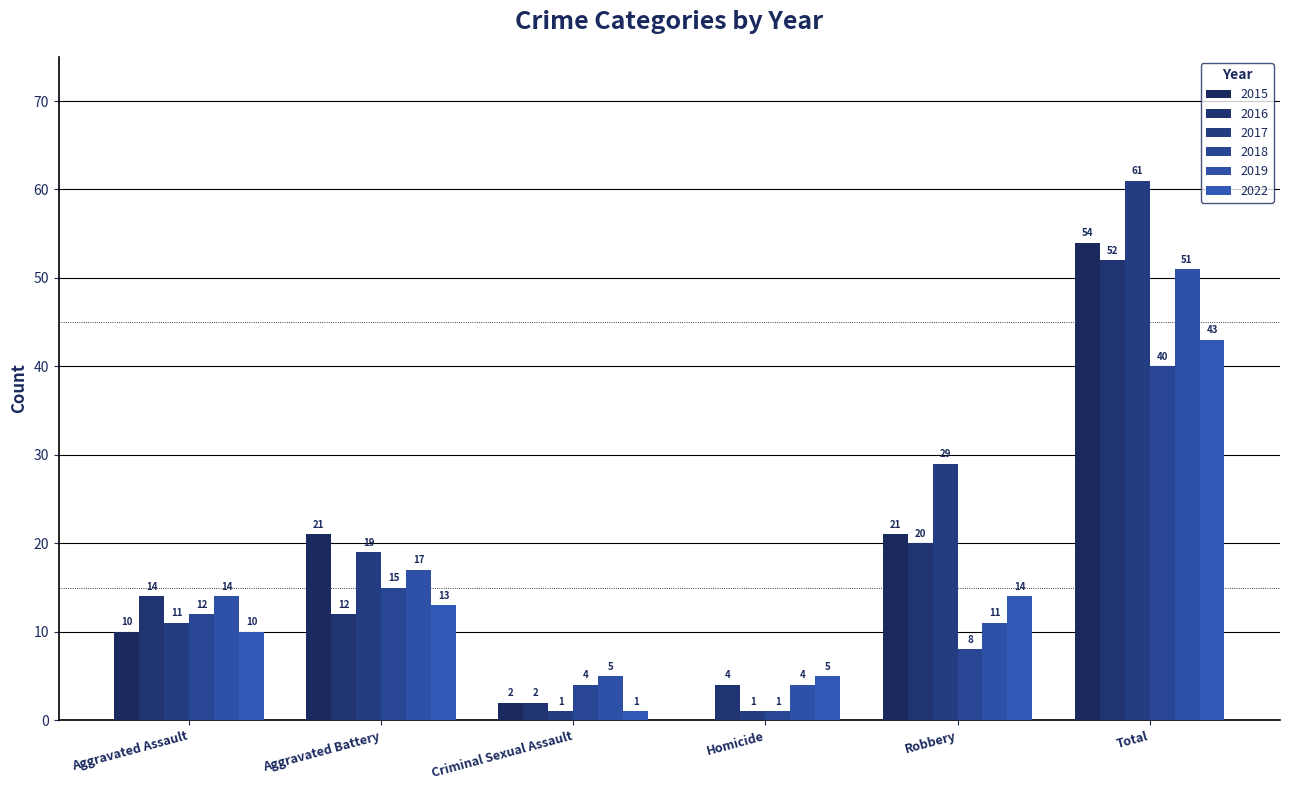

Where is 2017 nearest to the value 31?

Robbery